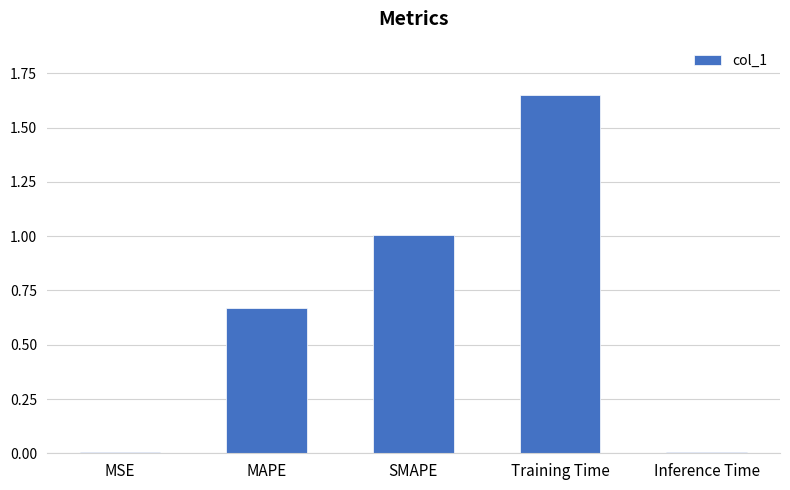

Between MAPE and Inference Time, which is larger?

MAPE